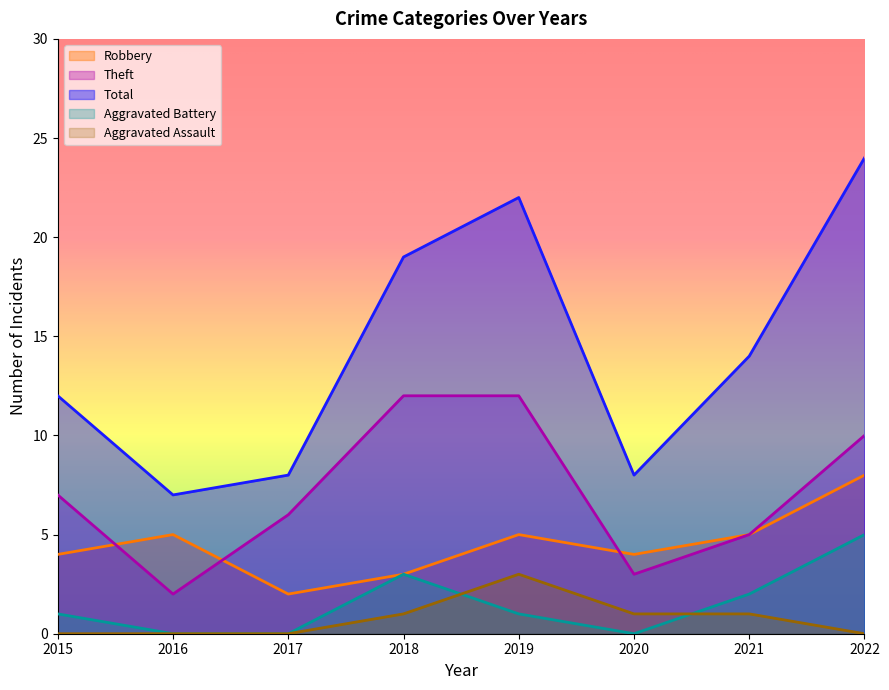

What is the value of the Robbery point at the 6th from the left?

4